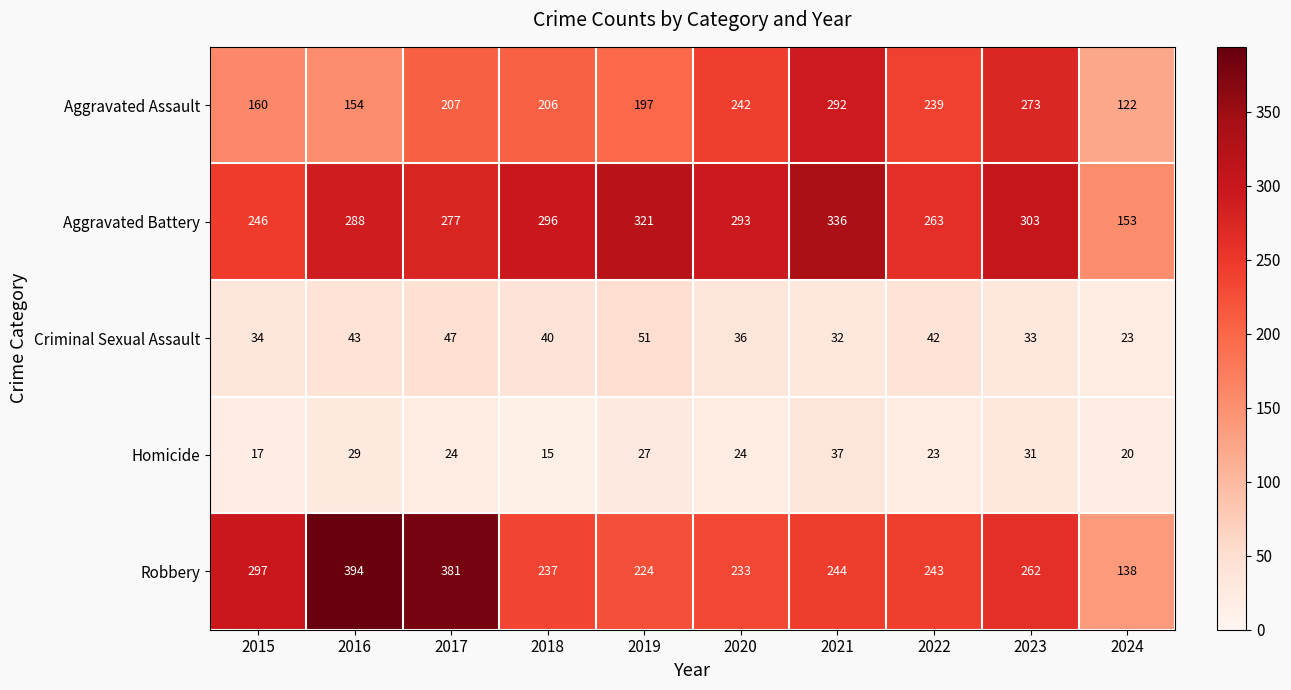

What is the sum of all Criminal Sexual Assault values?

381